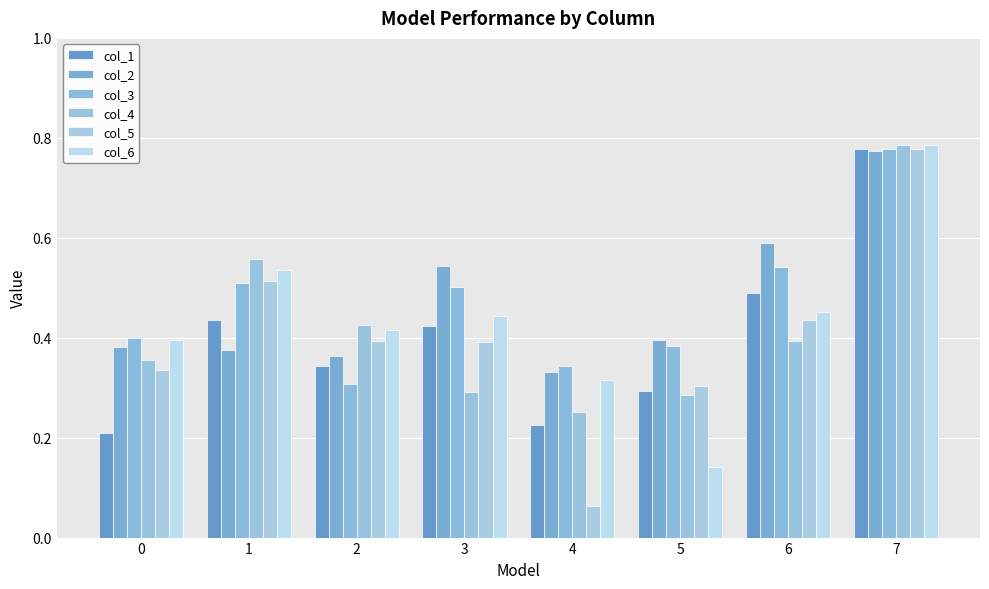

What is the average value of the col_6 series?

0.4